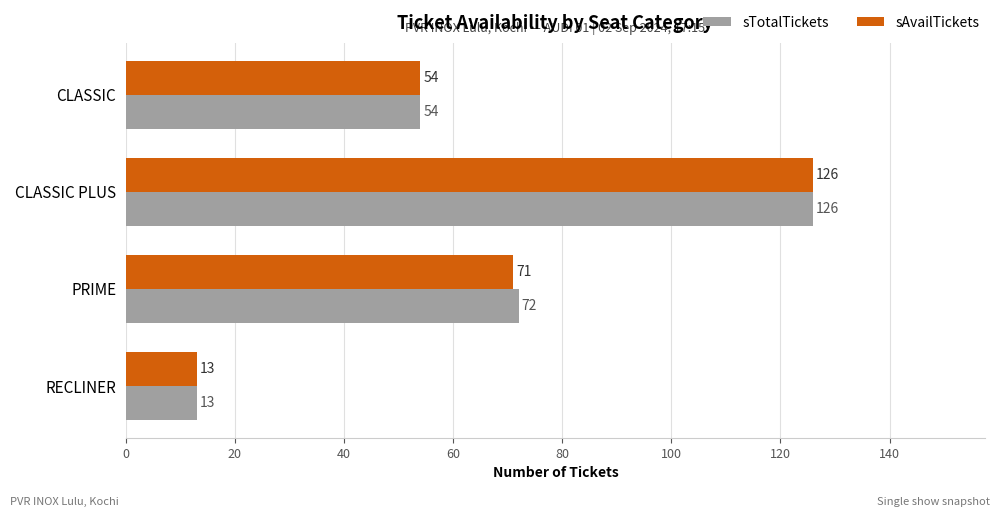

Is the value of sAvailTickets at CLASSIC PLUS greater than the value of sTotalTickets at CLASSIC?

Yes